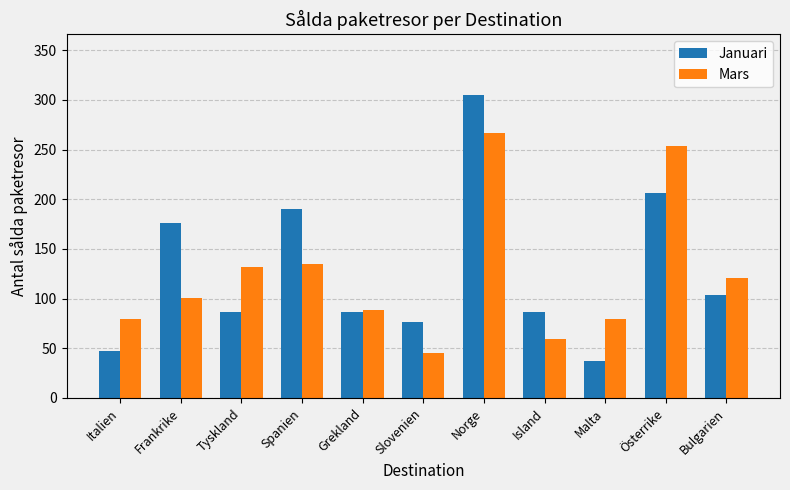

Which series has the largest total across all categories?

Januari